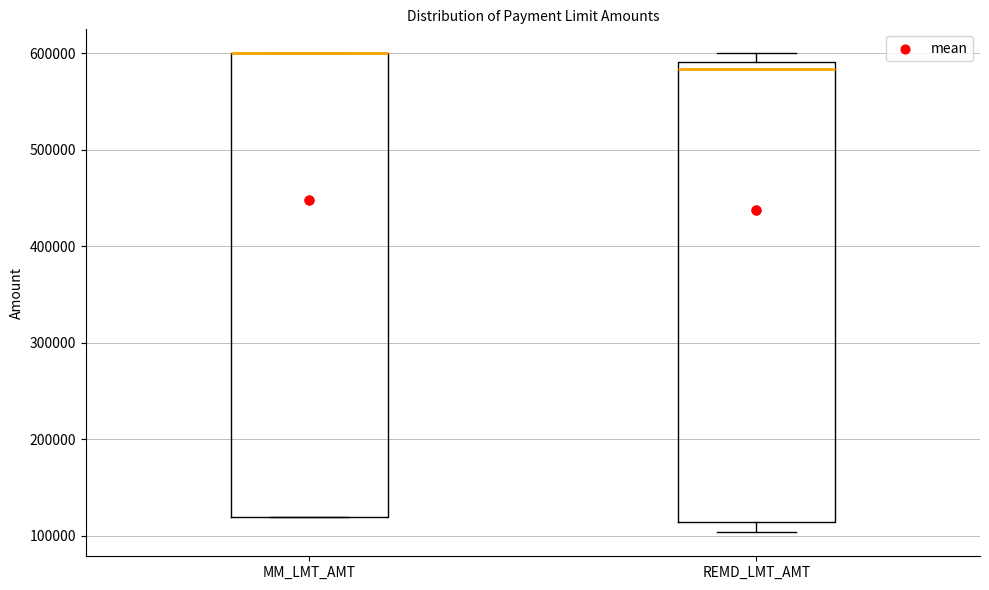

Where is the lower edge of the box for MM_LMT_AMT on the y-axis? The values are not printed on the chart, so give them approximately, as read against the axis.

120000